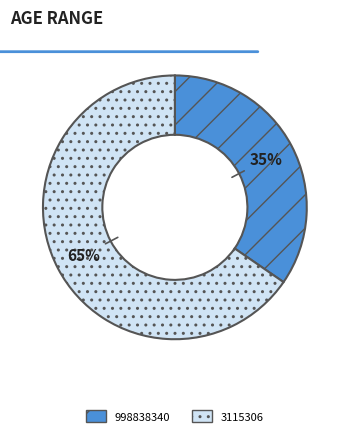

Do 3115306 and 998838340 together represent more than half of the pie?

Yes